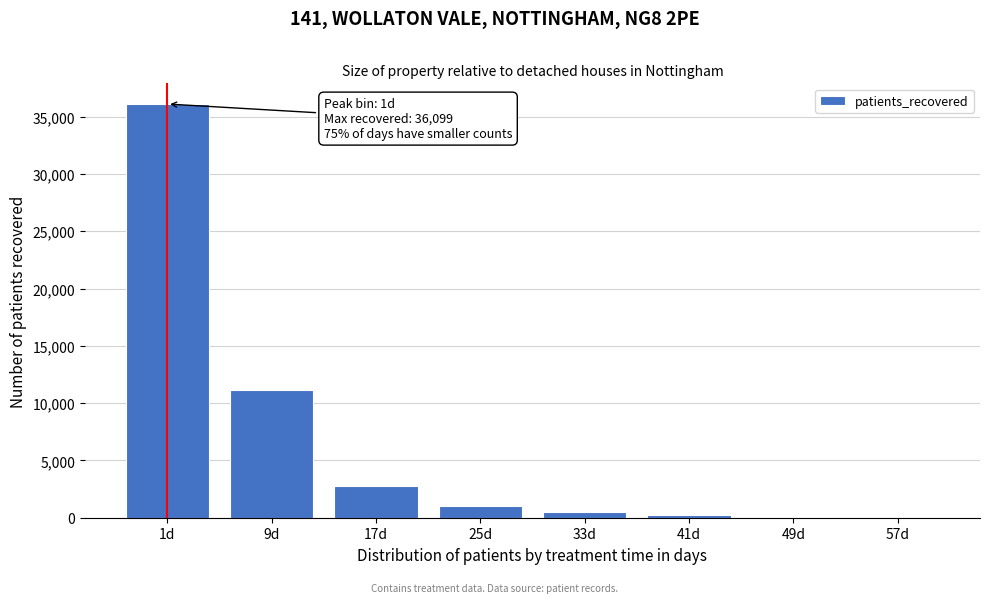

What is the sum of all values?

51764